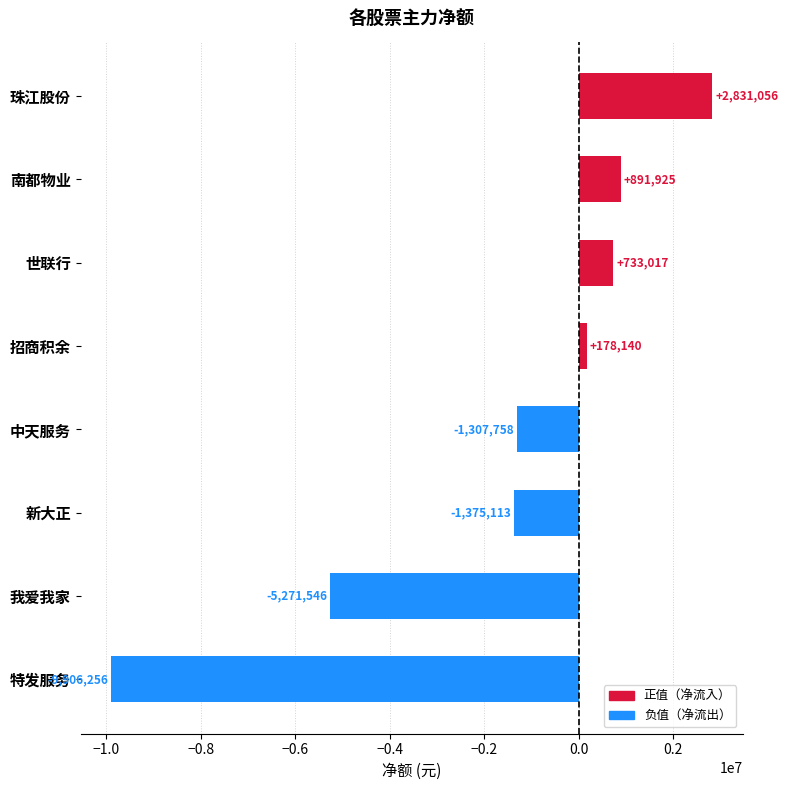

At which category does the chart reach its peak across all series?

珠江股份